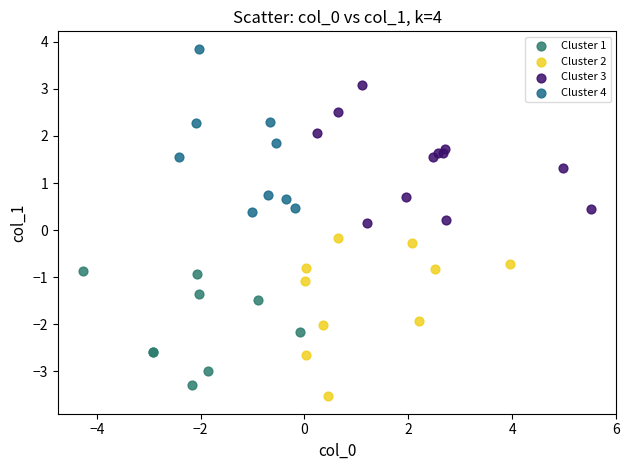

Which series contains the highest Y value?

Cluster 4